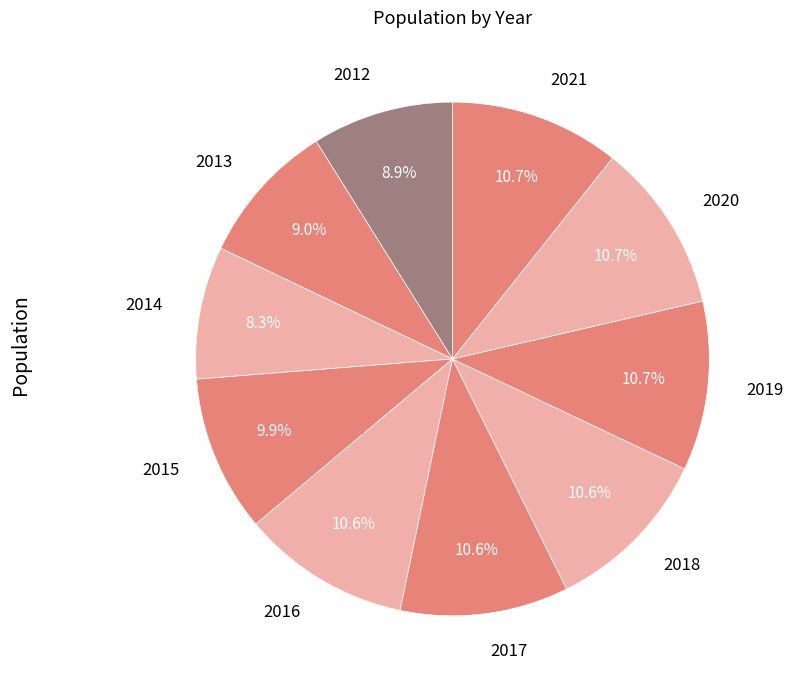

Is it true that 2021 is 23% of the pie?

False